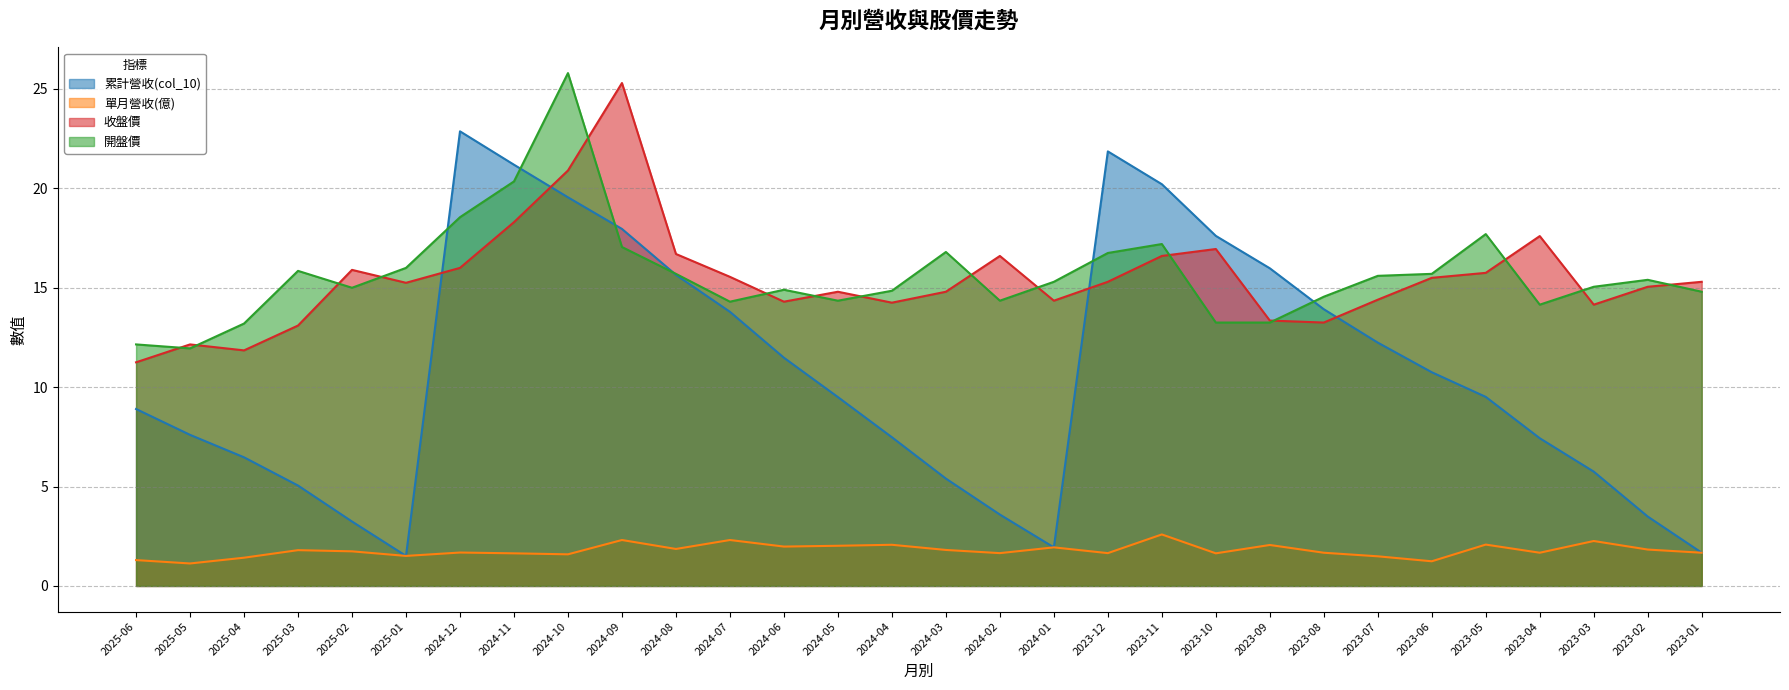

What is the difference between the second highest and minimum values in the 單月營收(億) series?

1.2